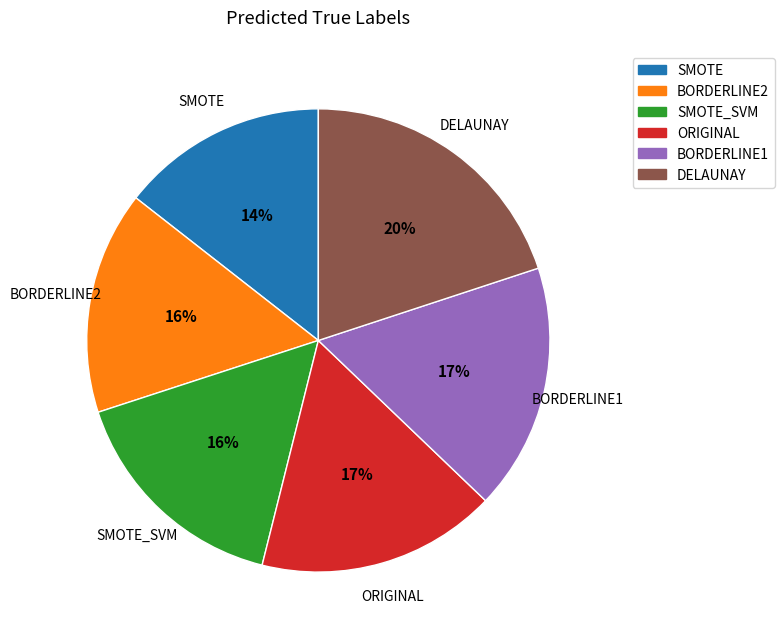

Does any single category account for the majority?

No